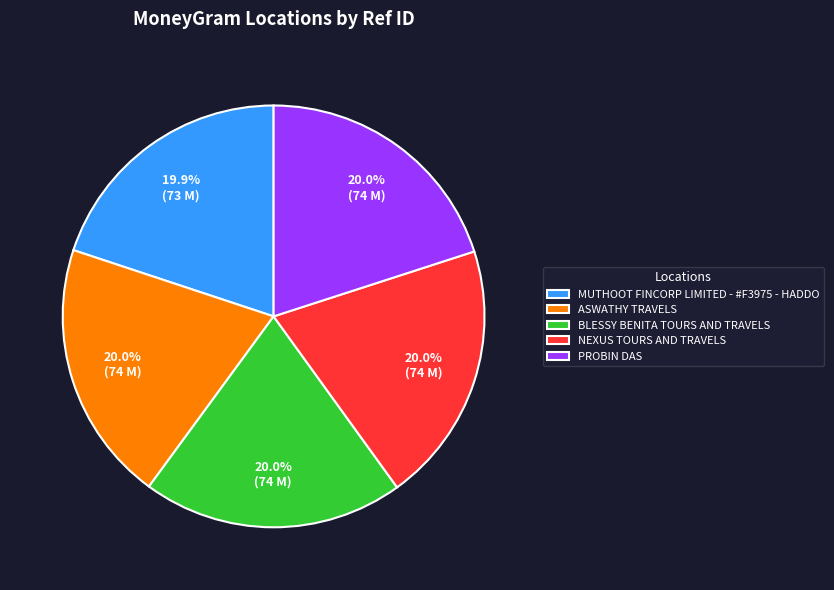

What percentage is the BLESSY BENITA TOURS AND TRAVELS slice, to the nearest percent?

20%